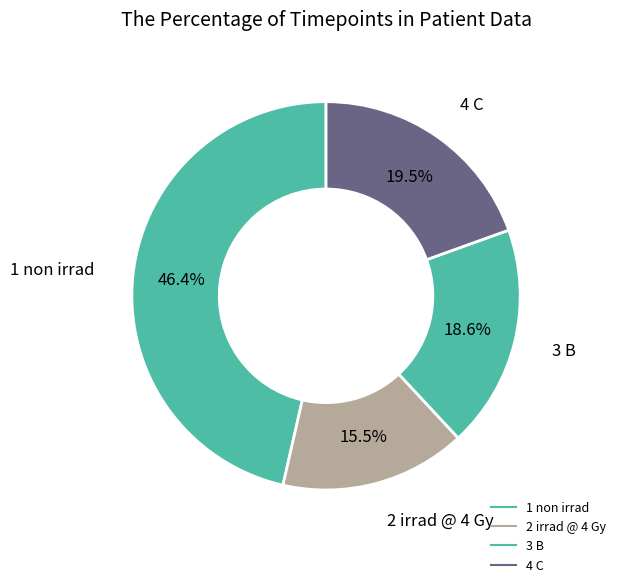

Count the number of slices in the pie.

4